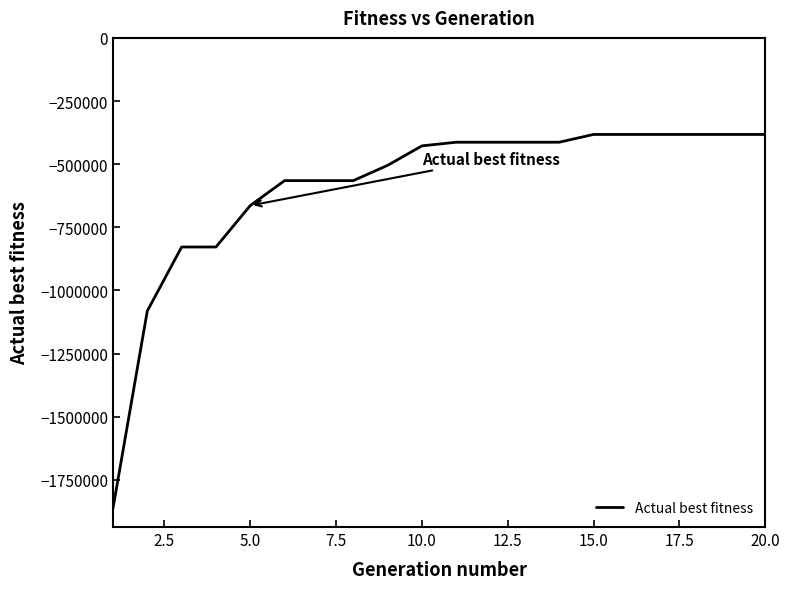

What is the maximum value shown in the chart?

-382425